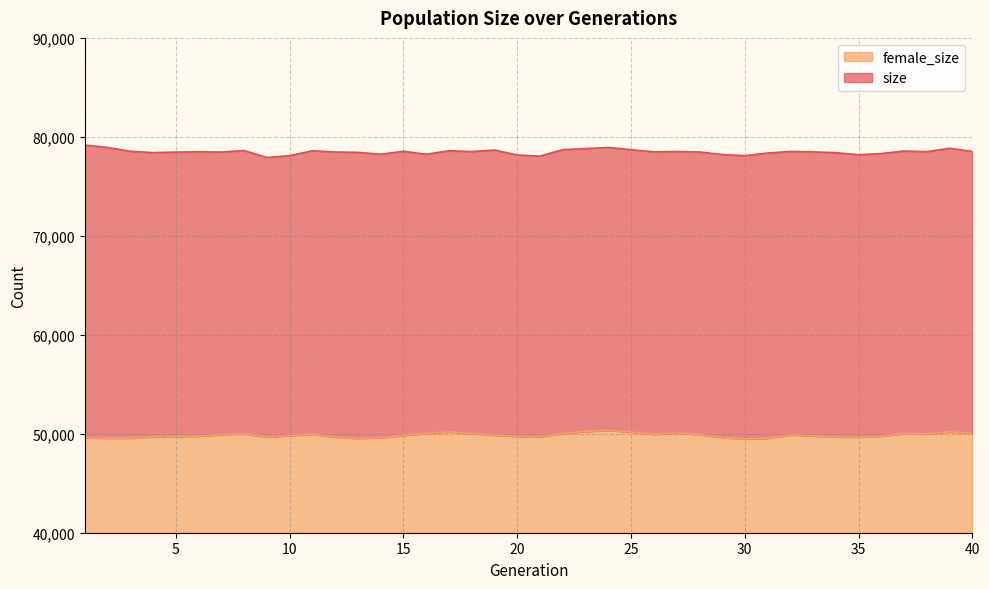

What is the difference between the size values at 5 and 6?

30